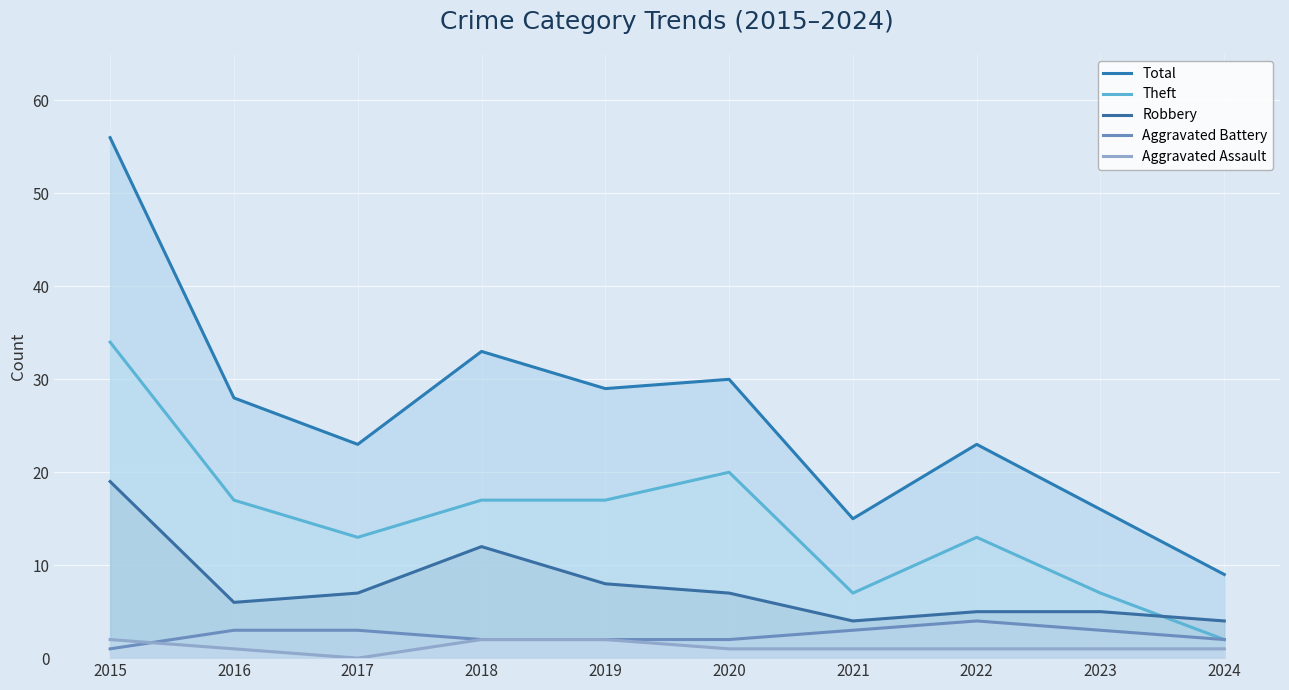

Count the Aggravated Battery values in the range 2 to 3.

8